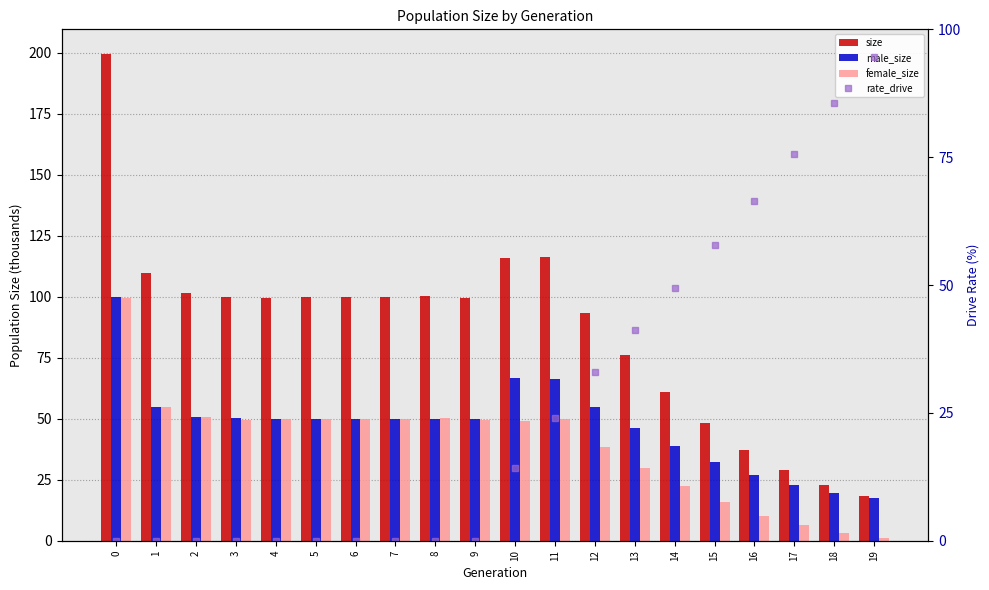

Is the value of rate_drive at 16 greater than the value of female_size at 5?

Yes